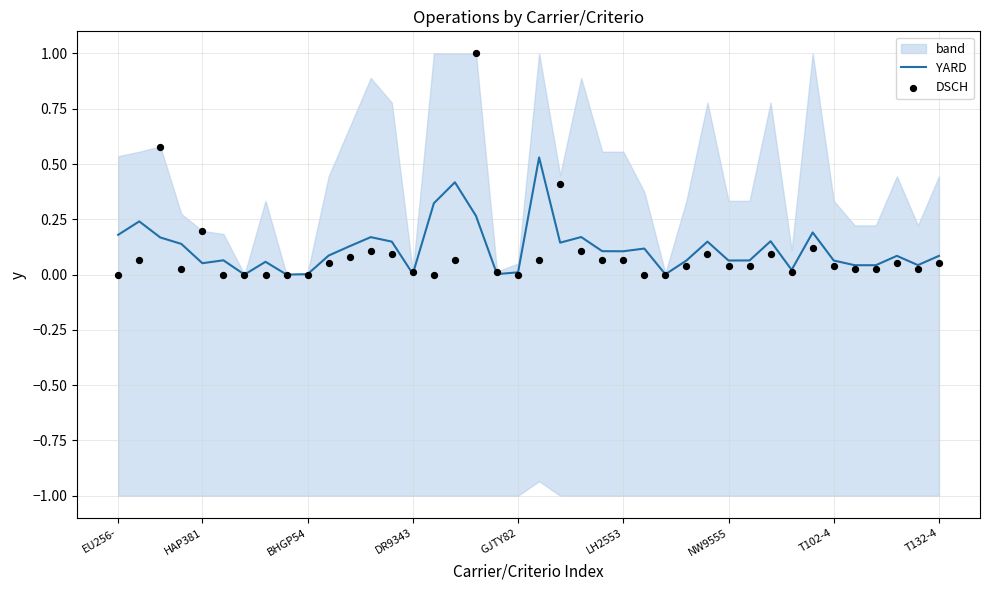

What are all the series names shown in the legend?

YARD, DSCH